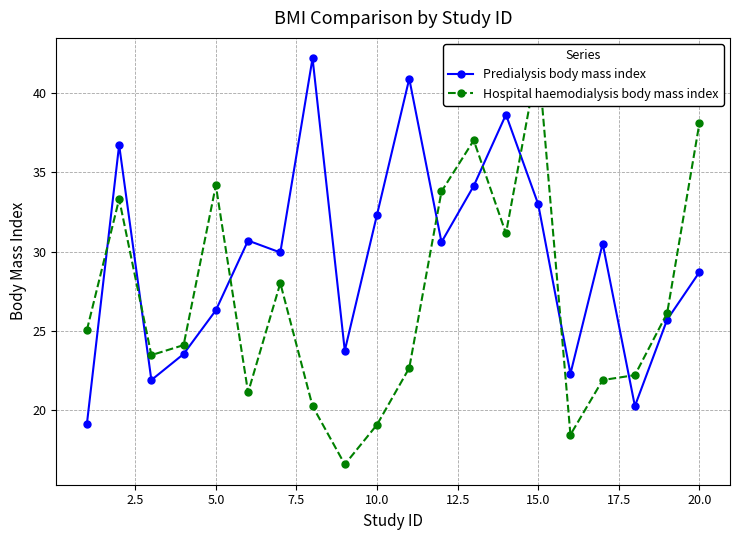

True or false: Predialysis body mass index has more than 2 interior local peaks.

True